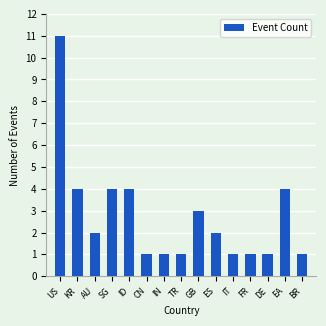

What is the maximum value shown in the chart?

11